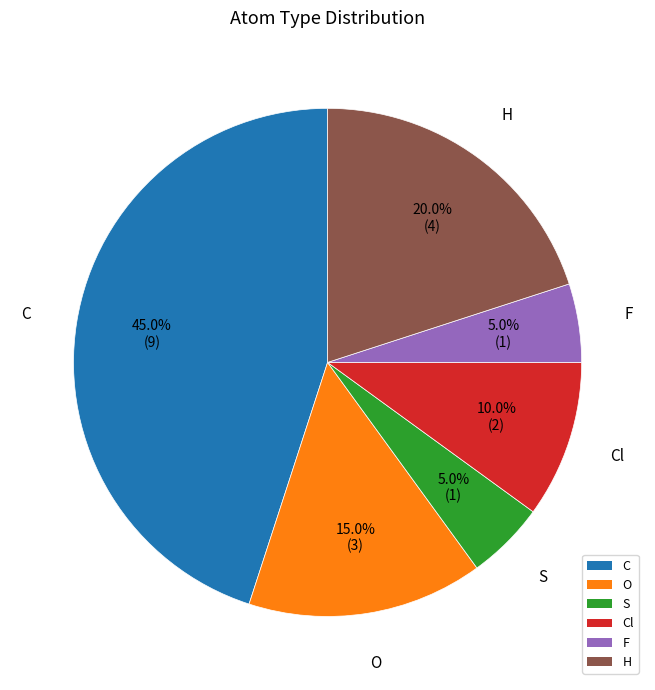

The F slice represents 5% of the pie. True or false?

True